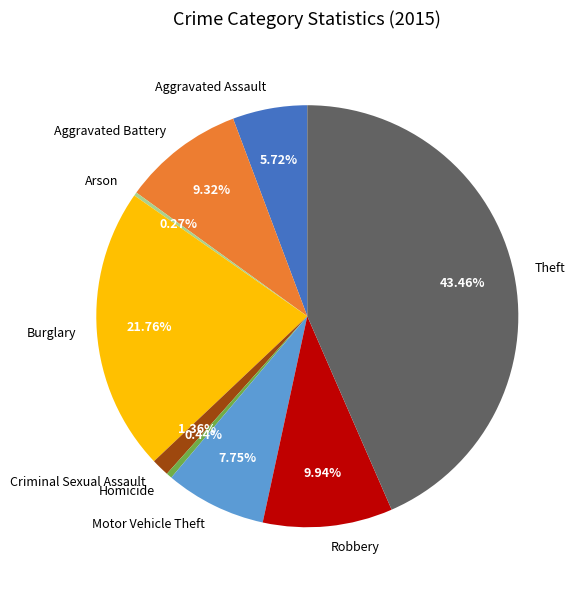

Do Robbery and Aggravated Battery together represent more than half of the pie?

No